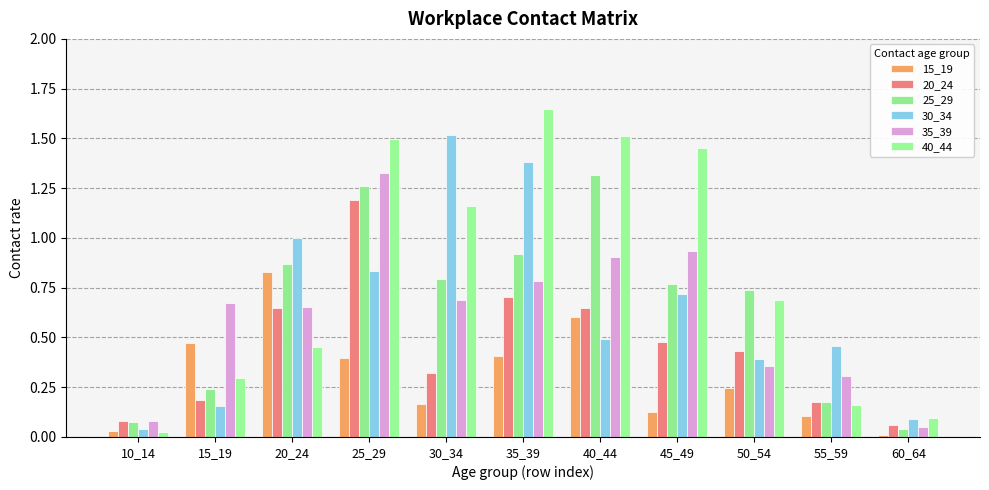

Which series changed the most between 30_34 and 40_44?

30_34